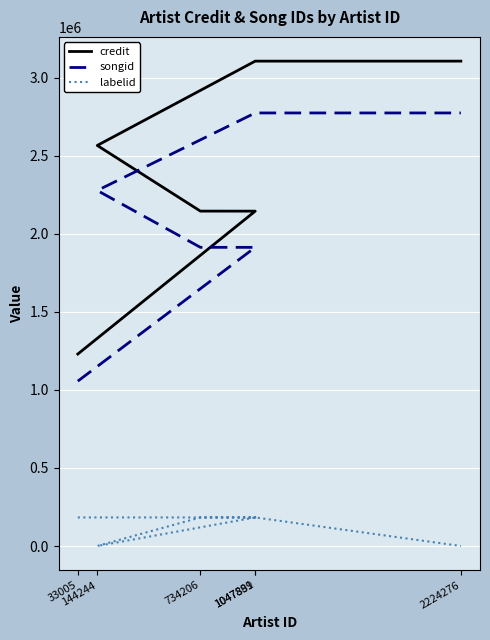

What is the difference between the second highest and minimum values in the songid series?

1717619